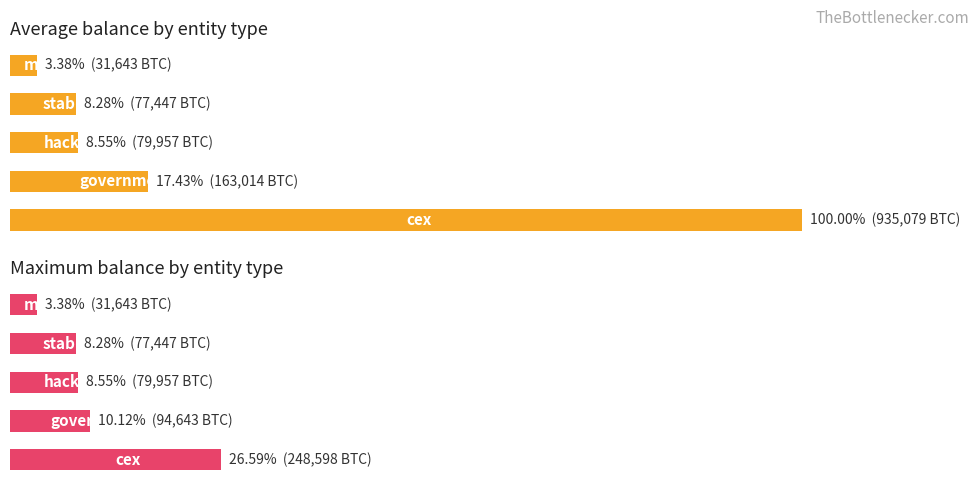

Rank the series by their average value, from lowest to highest.

Max balance (BTC), Average balance (BTC)